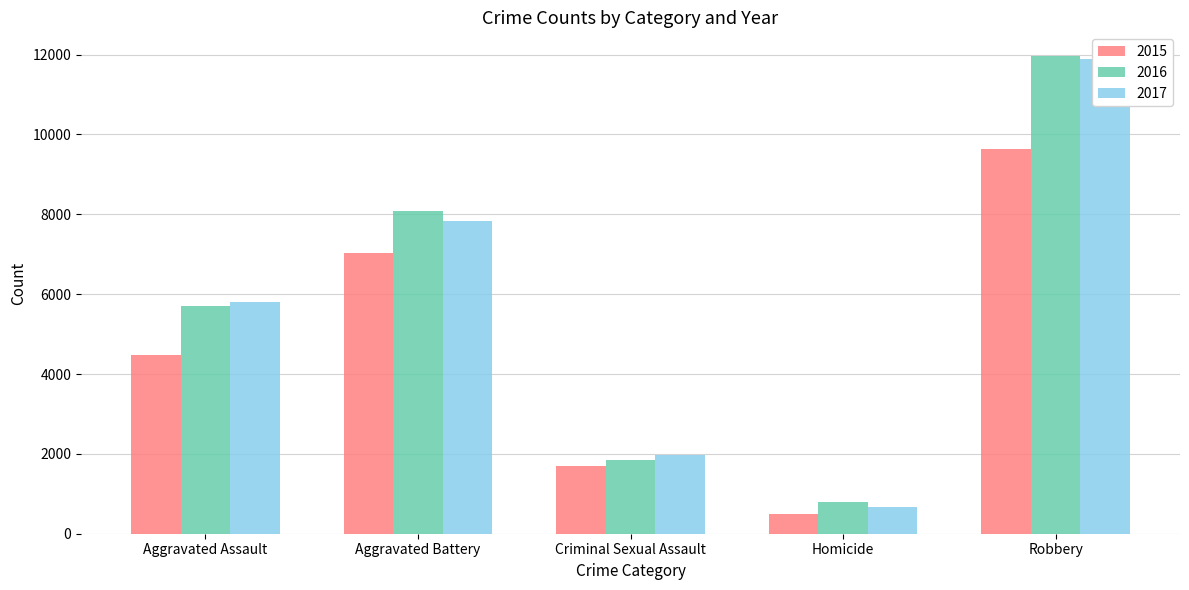

The 2017 series shows 11880 at Robbery. True or false?

True